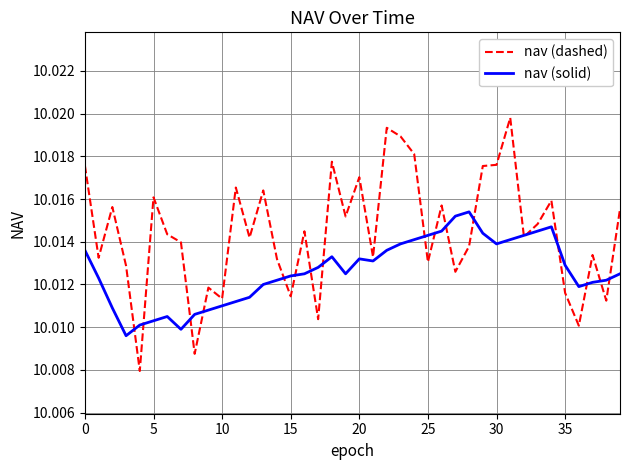

Rank the series by their maximum value, from lowest to highest.

nav (solid), nav (dashed)